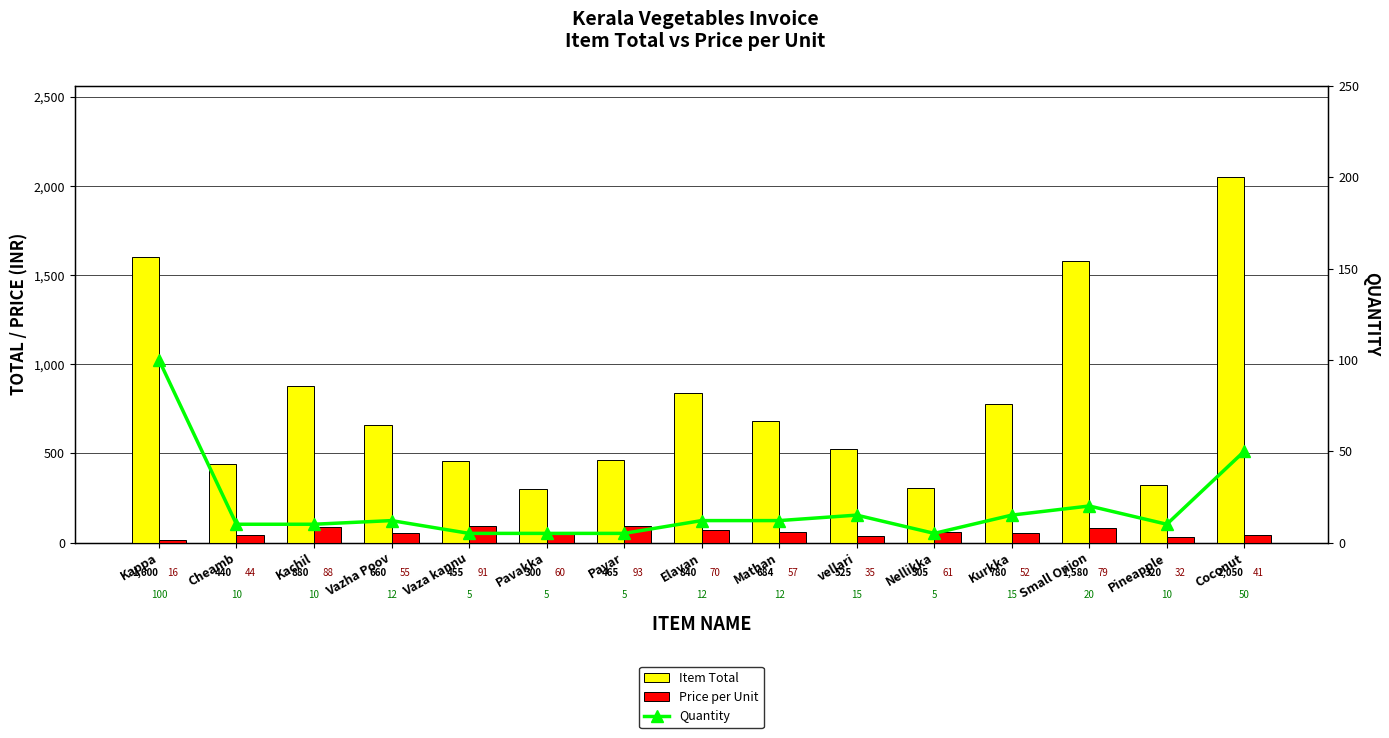

Reading left to right, list all the values displayed in this chart.

Item Total: Kappa=1600	Cheamb=440	Kachil=880	Vazha Poov=660	Vaza kannu=455	Pavakka=300	Payar=465	Elavan=840	Mathan=684	vellari=525	Nellikka=305	Kurkka=780	Small Onion=1580	Pineapple=320	Coconut=2050
Price per Unit: Kappa=16	Cheamb=44	Kachil=88	Vazha Poov=55	Vaza kannu=91	Pavakka=60	Payar=93	Elavan=70	Mathan=57	vellari=35	Nellikka=61	Kurkka=52	Small Onion=79	Pineapple=32	Coconut=41
Quantity: Kappa=100	Cheamb=10	Kachil=10	Vazha Poov=12	Vaza kannu=5	Pavakka=5	Payar=5	Elavan=12	Mathan=12	vellari=15	Nellikka=5	Kurkka=15	Small Onion=20	Pineapple=10	Coconut=50